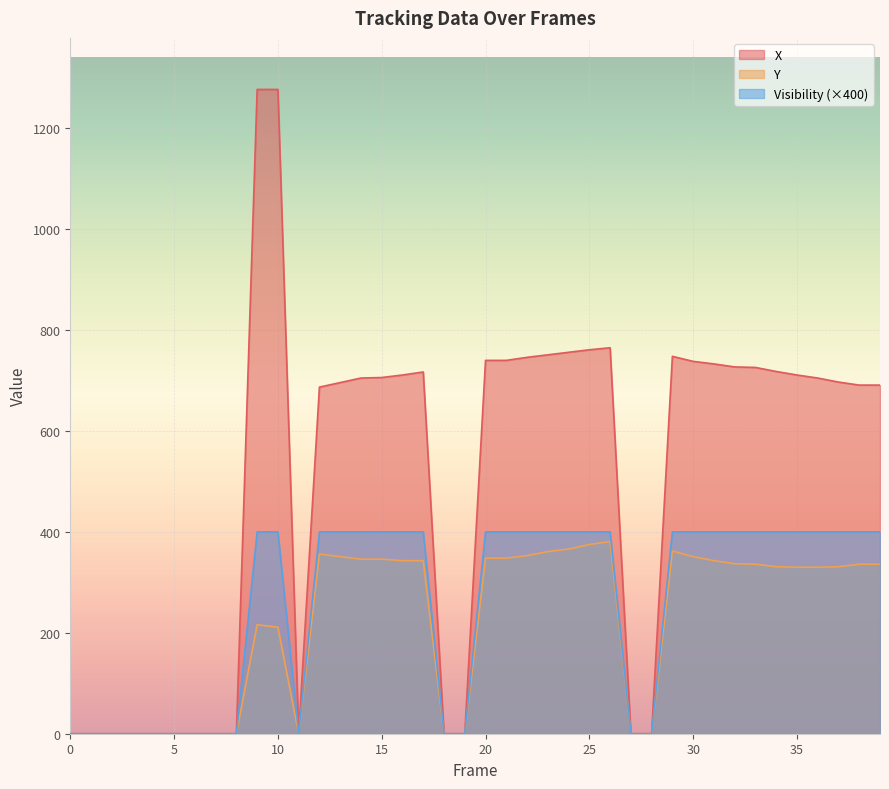

Count the number of data series in this chart.

3